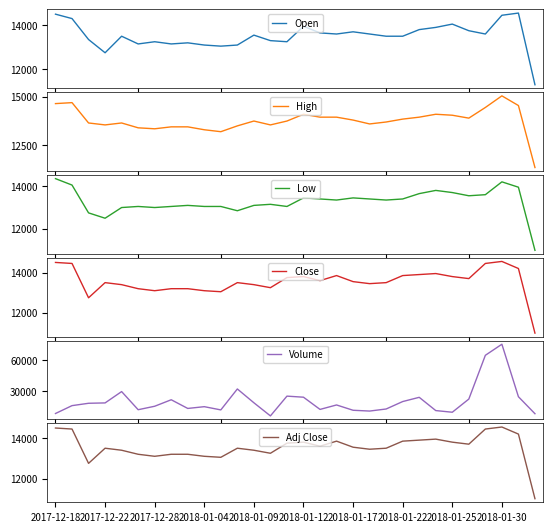

What is the highest value of the Open series?

14550